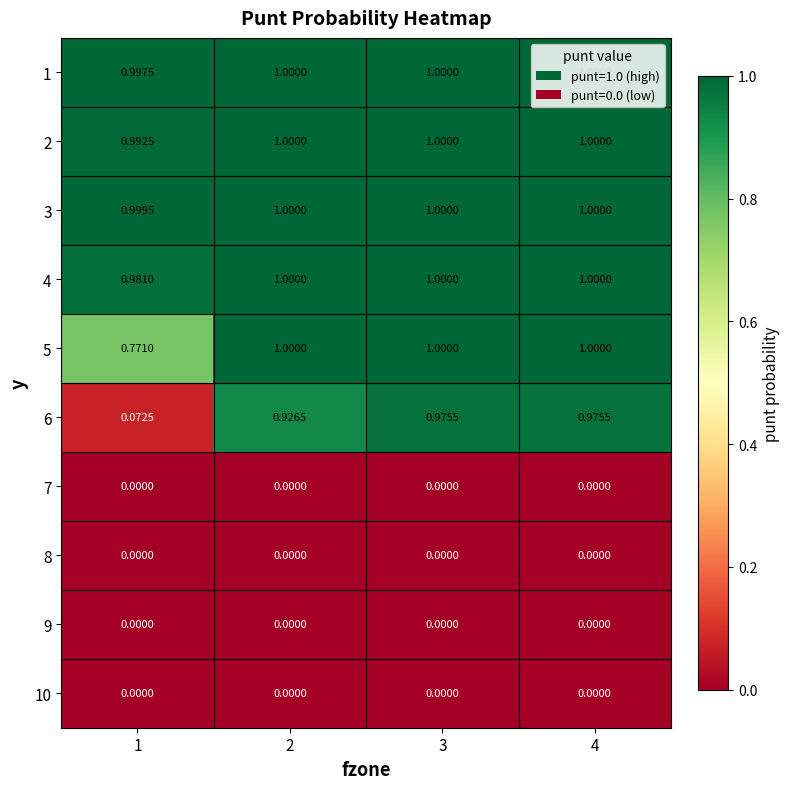

What is the total value across all series at 3?

6.0